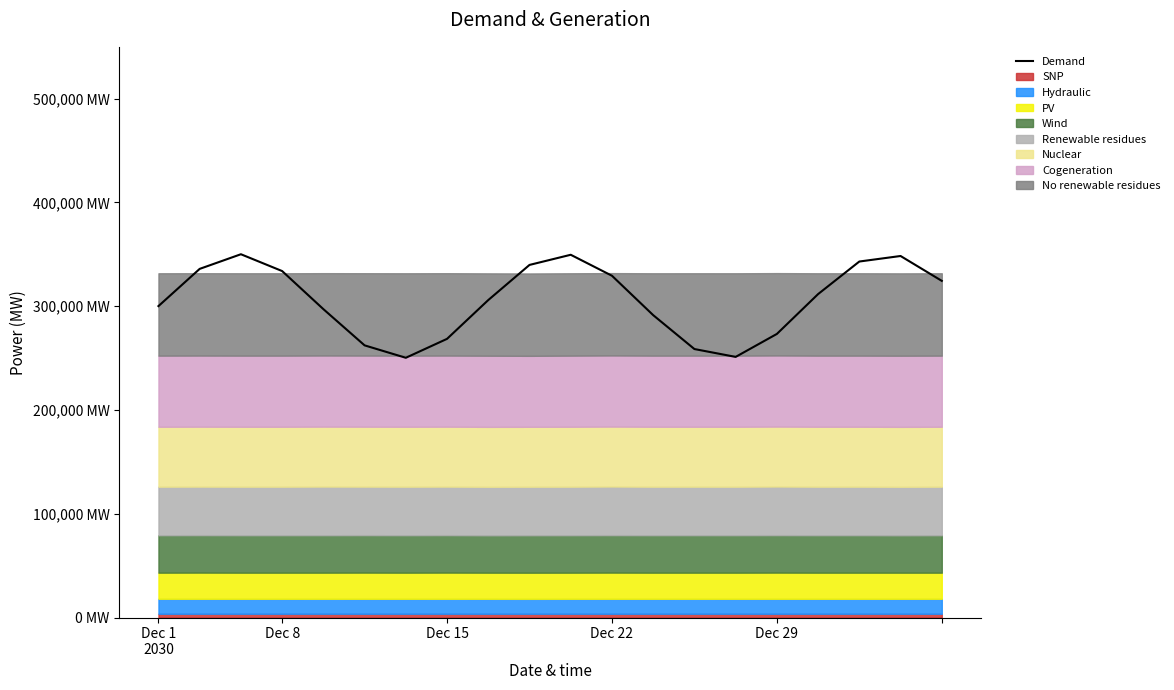

How many values exceed 31171?

10